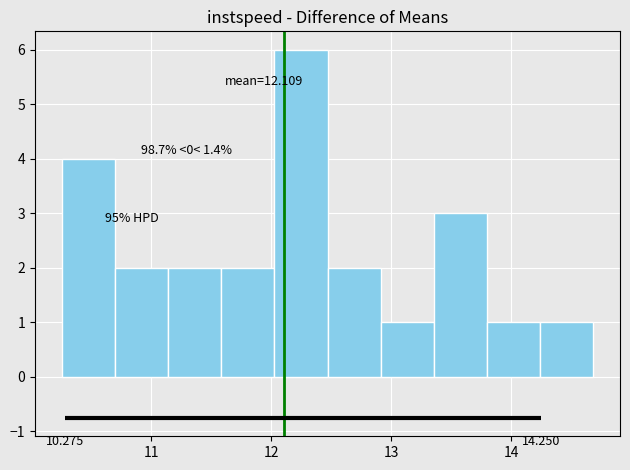

Which range on the x-axis has the tallest bar?

12.0 to 12.5